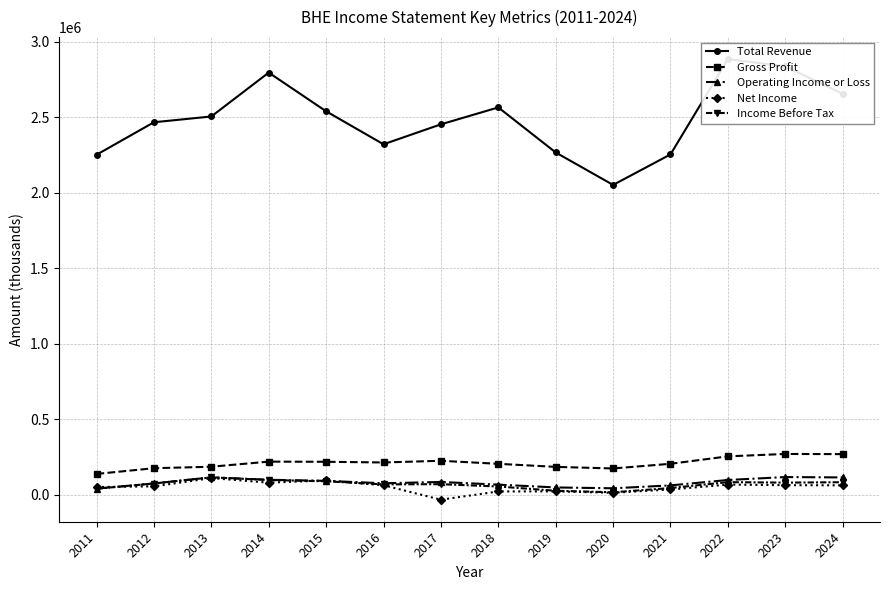

What is the difference between the maximum and minimum values in the Total Revenue series?

833200